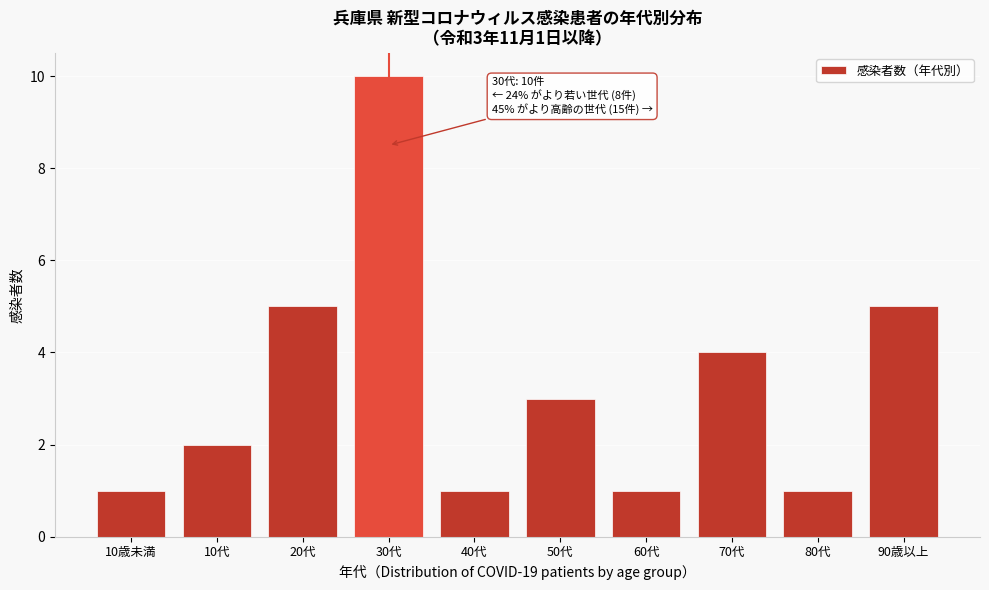

Reading left to right, extract all data points from this chart.

10歳未満=1	10代=2	20代=5	30代=10	40代=1	50代=3	60代=1	70代=4	80代=1	90歳以上=5